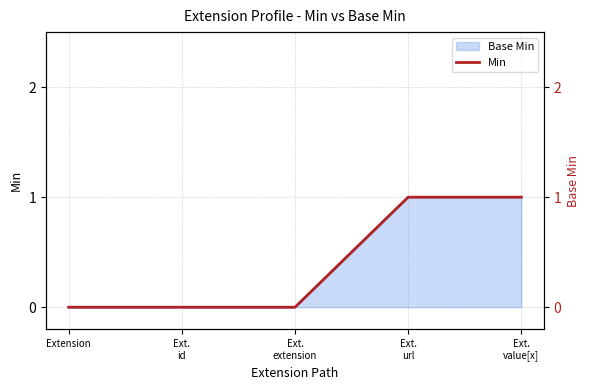

True or false: there are more than 2 points higher than both neighbors.

False